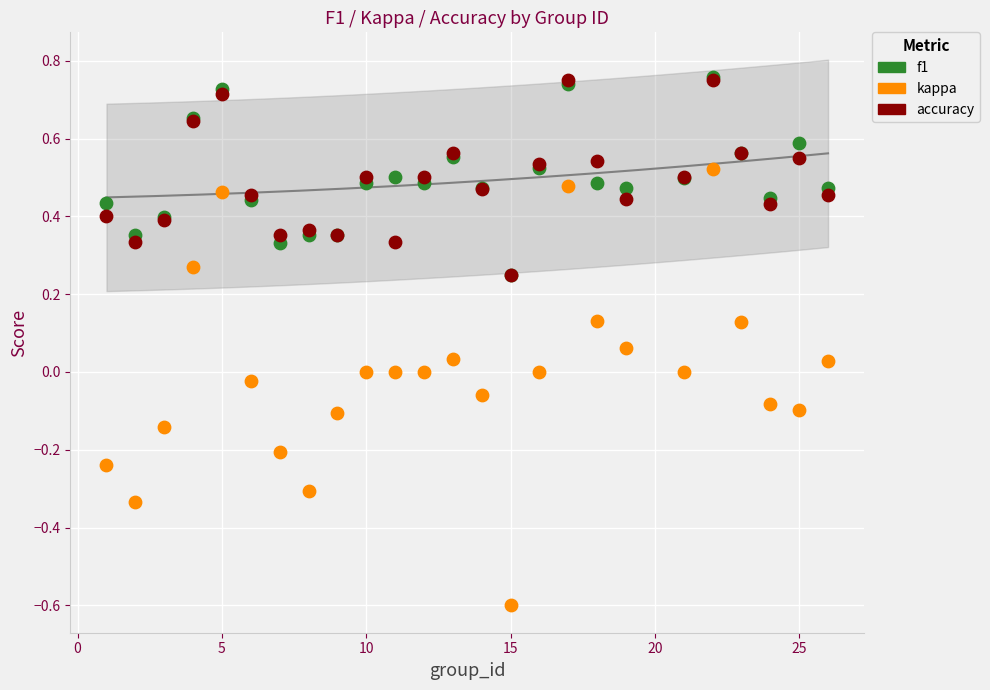

What are all the series names shown in the legend?

f1, kappa, accuracy